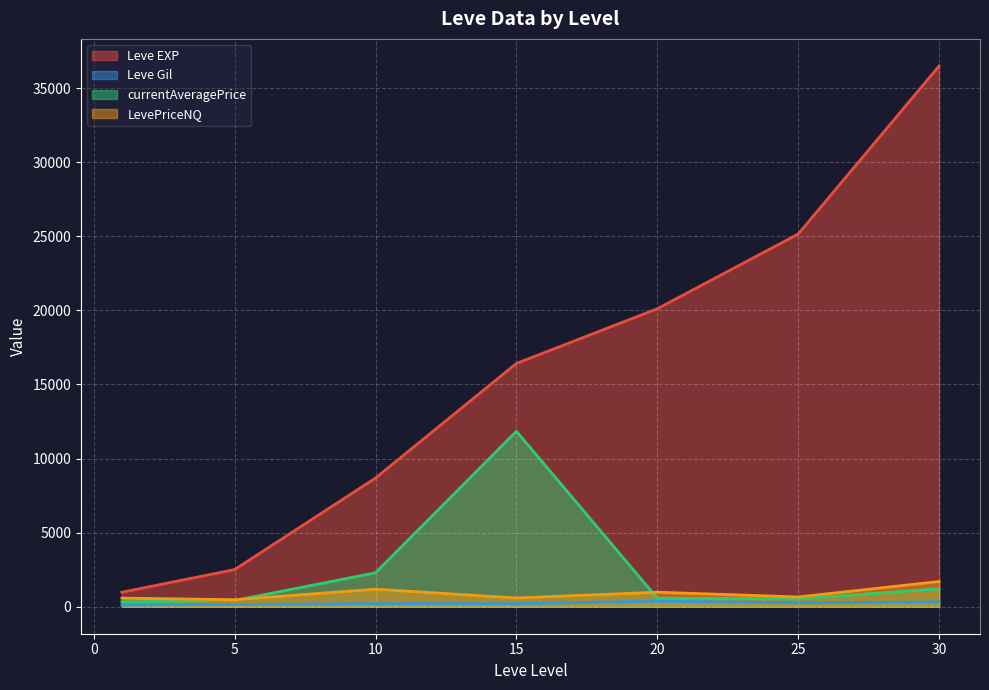

What is the value of the LevePriceNQ point at the 5th from the left?

981